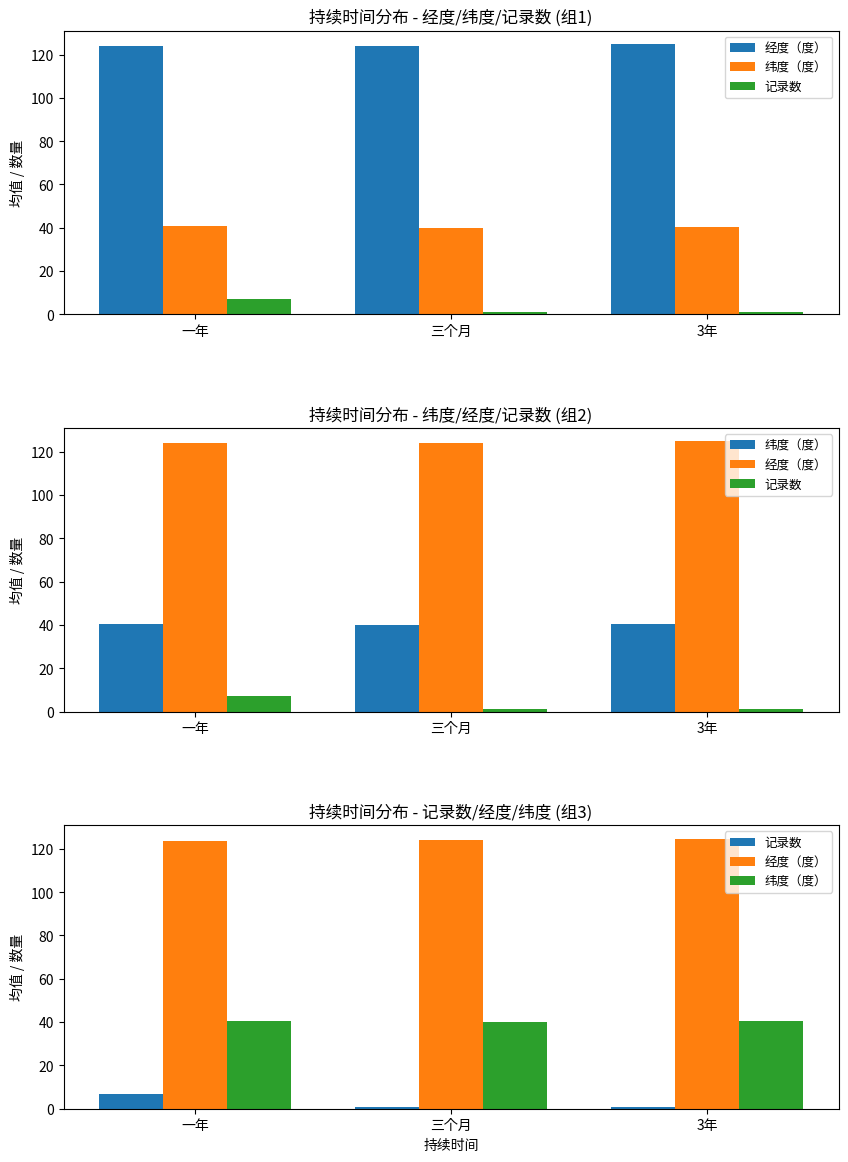

How many groups of bars are there?

3